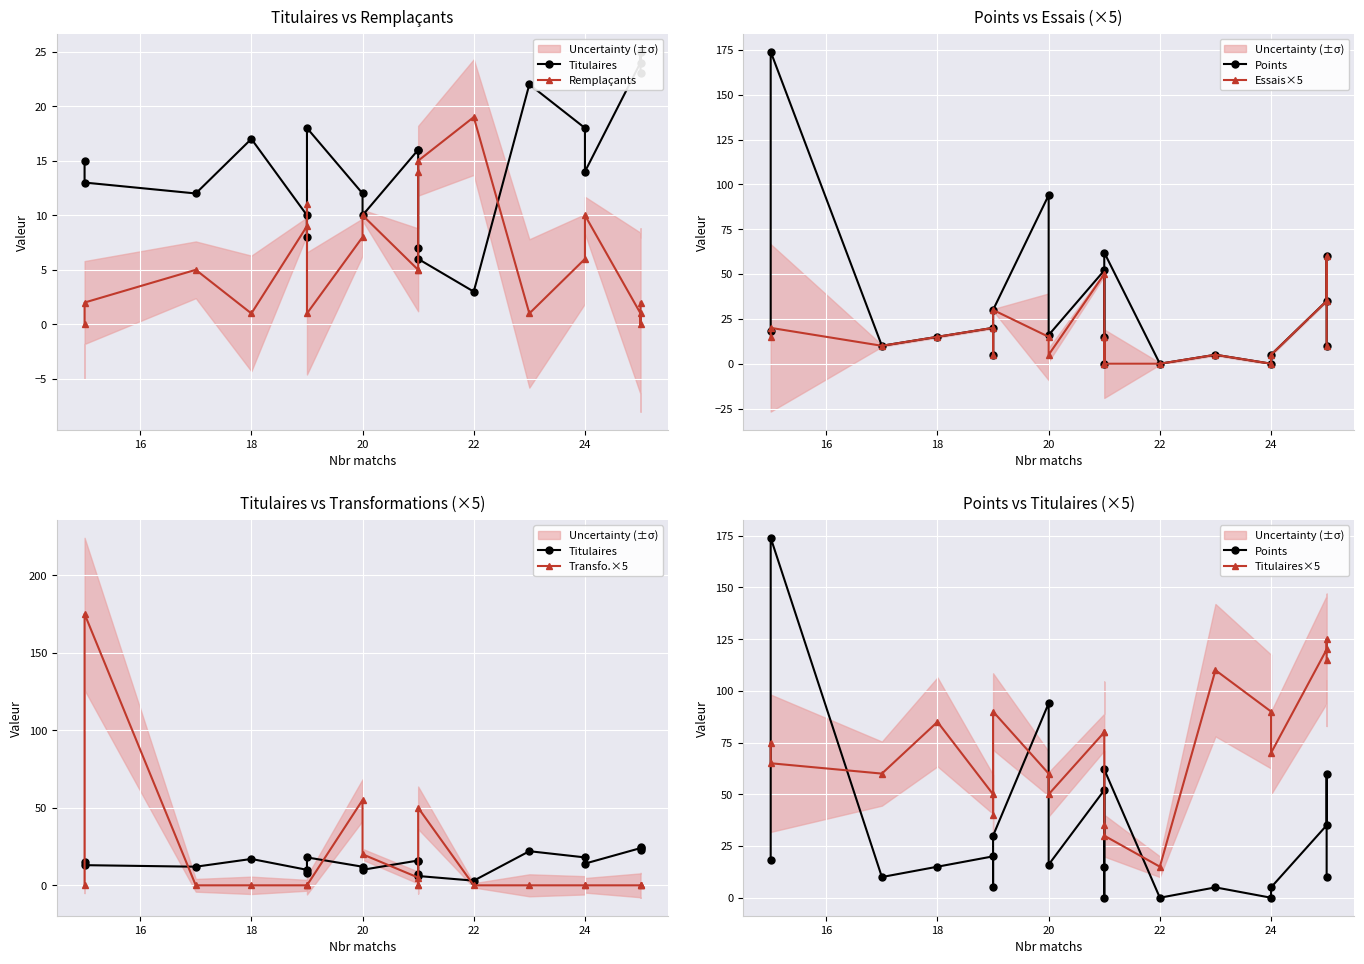

True or false: Titulaires has a value of 19 at 20.

False